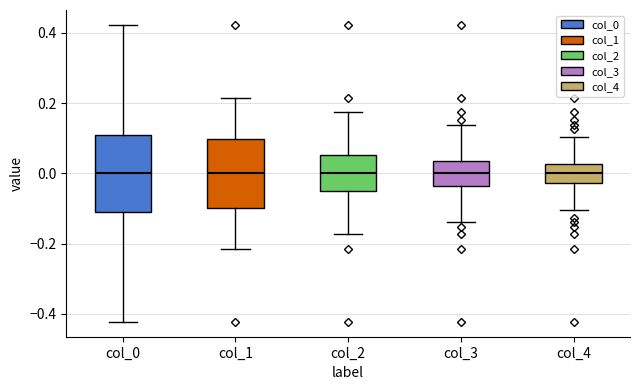

Reading left to right, transcribe this box plot: for each box, give where its median line is, the range the box spans, and where its two whiskers end, as read against the y-axis. The values are not printed on the chart, so give them approximately, as read against the axis.

col_0: median 0.00, box -0.10 to 0.10, whiskers -0.42 to 0.42
col_1: median 0.00, box -0.10 to 0.10, whiskers -0.22 to 0.22
col_2: median 0.00, box -0.06 to 0.06, whiskers -0.18 to 0.18
col_3: median 0.00, box -0.04 to 0.04, whiskers -0.14 to 0.14
col_4: median 0.00, box -0.02 to 0.02, whiskers -0.10 to 0.10